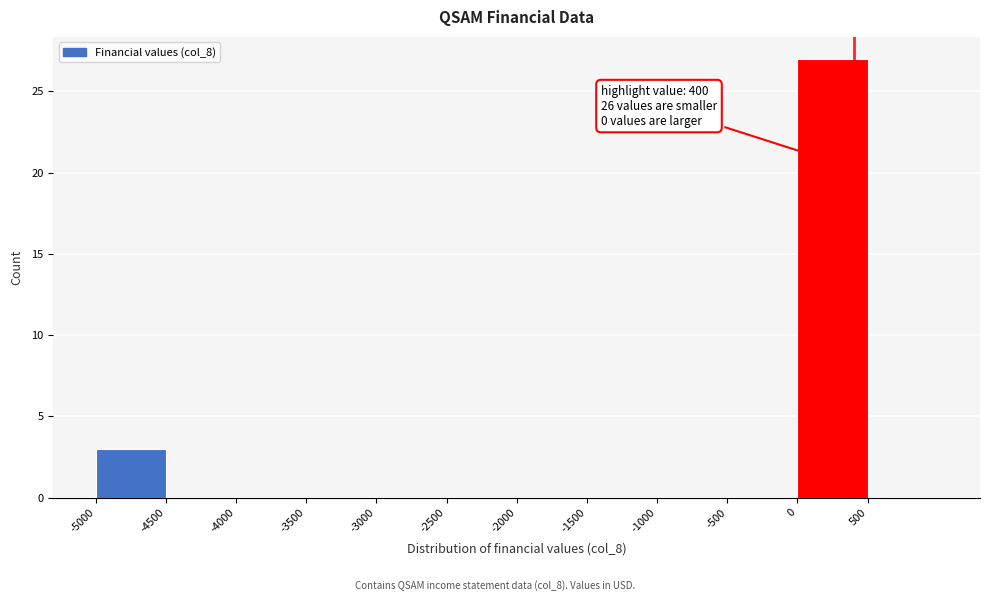

Over which range of the x-axis is the bar tallest?

0 to 500